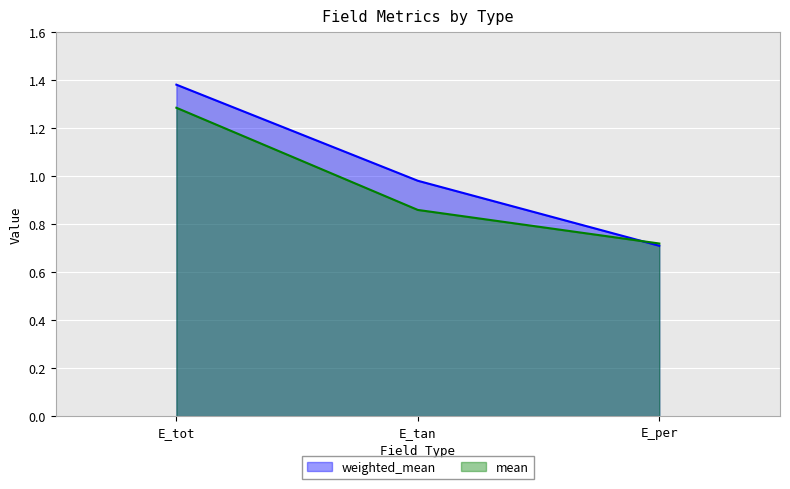

What are all the series names shown in the legend?

weighted_mean, mean